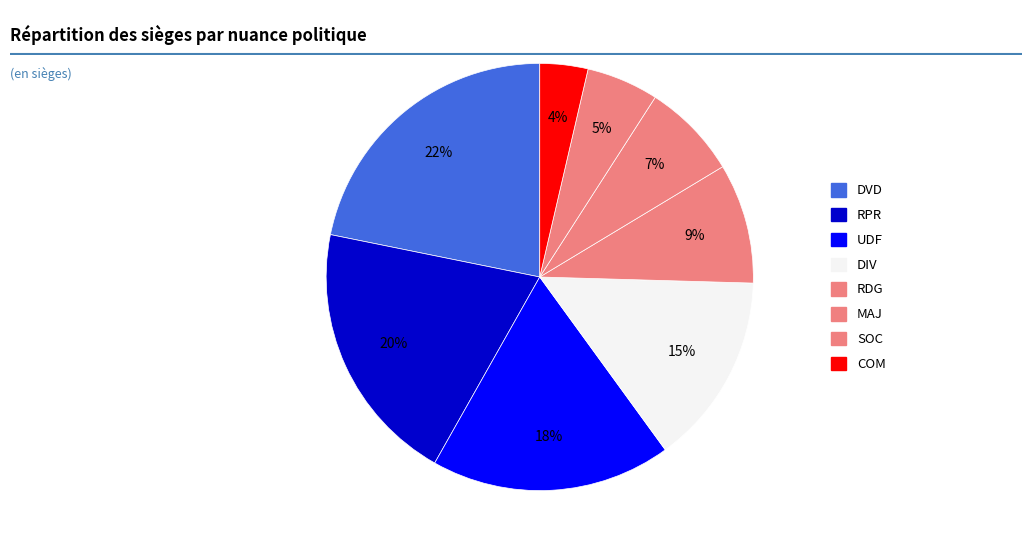

How much of the chart is everything except DVD?

78.2%